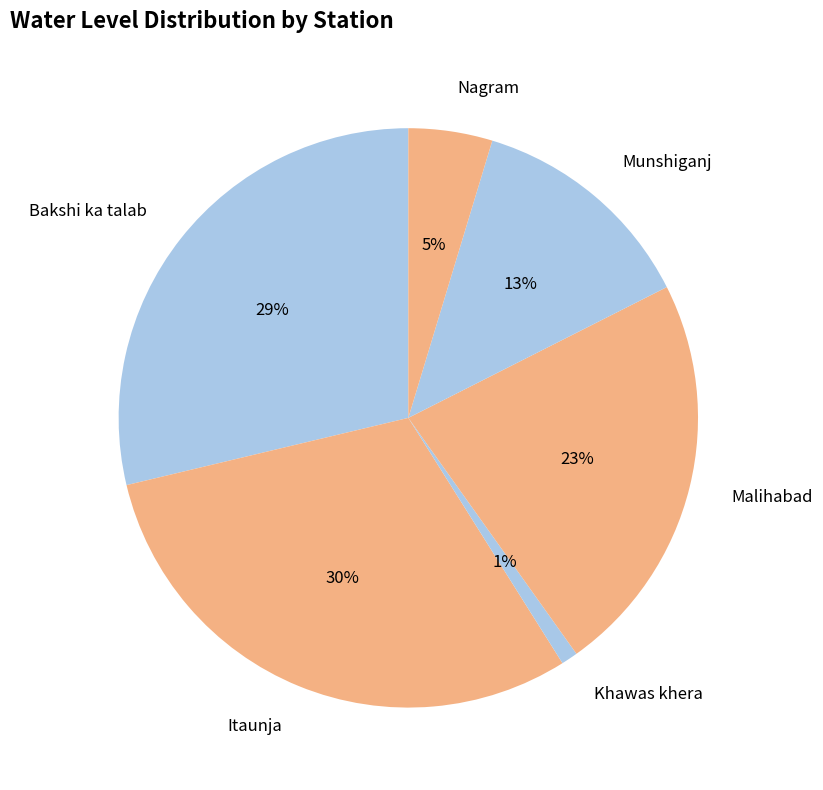

Approximately how many times larger is the value at Bakshi ka talab compared to Malihabad?

1.3